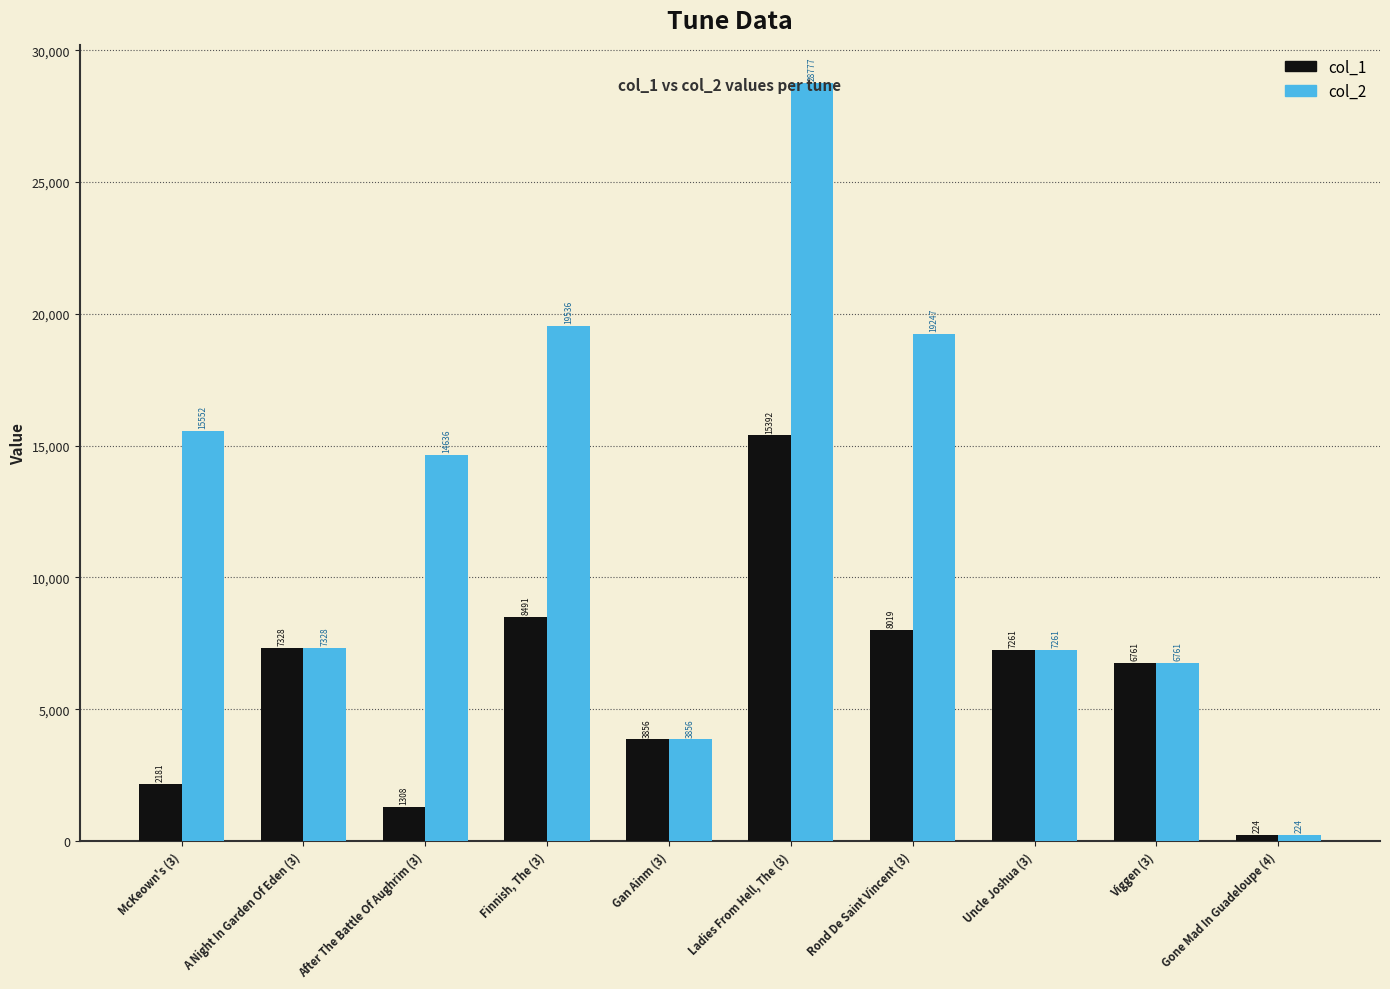

The value of col_2 at Finnish, The (3) is 19536. True or false?

True